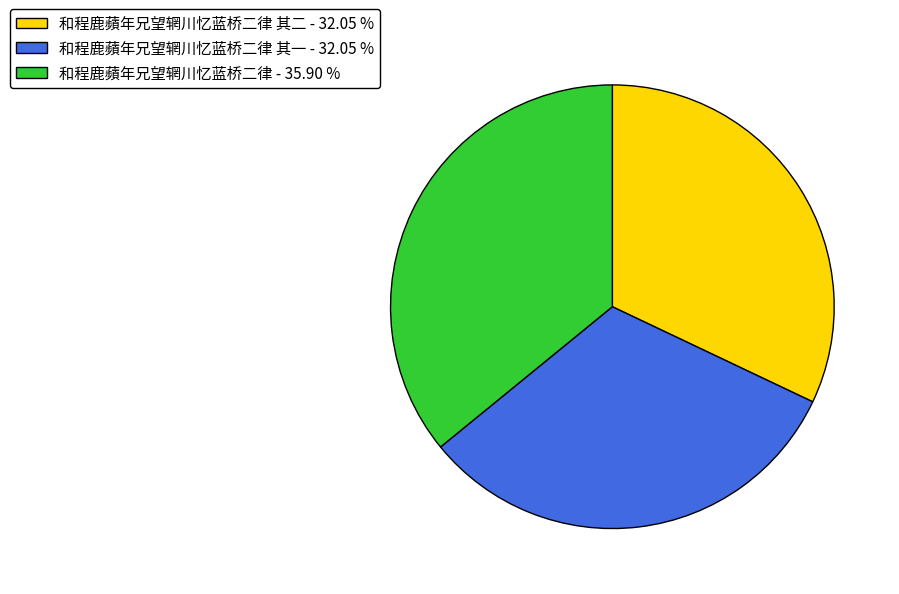

What is the largest slice in the pie chart?

和程鹿蘋年兄望辋川忆蓝桥二律 - 35.90 %